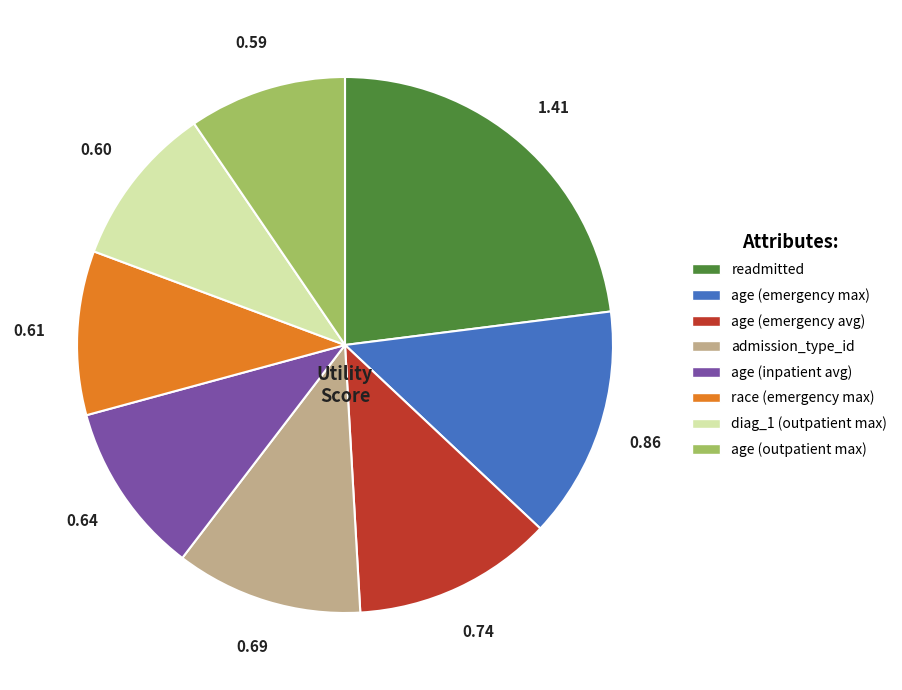

Do age (emergency max) and age (inpatient avg) together represent more than half of the pie?

No